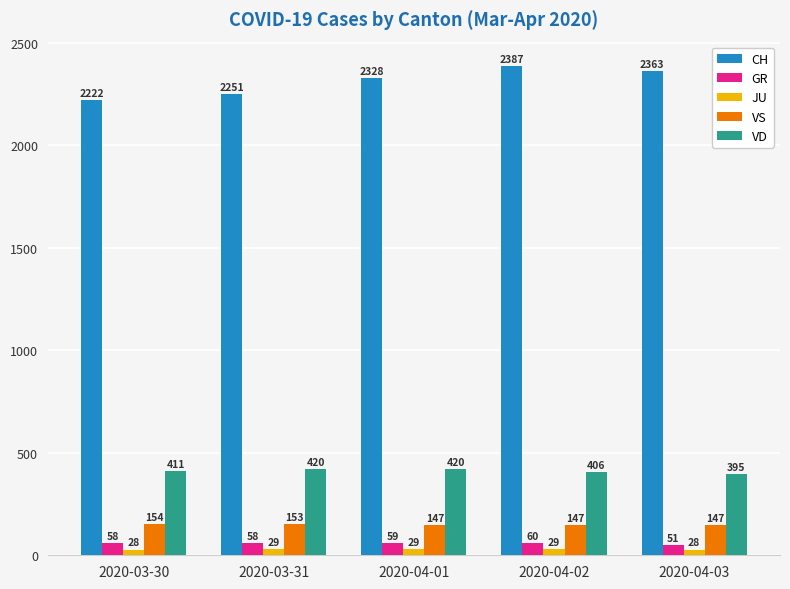

What position from the right is 2020-04-03?

1